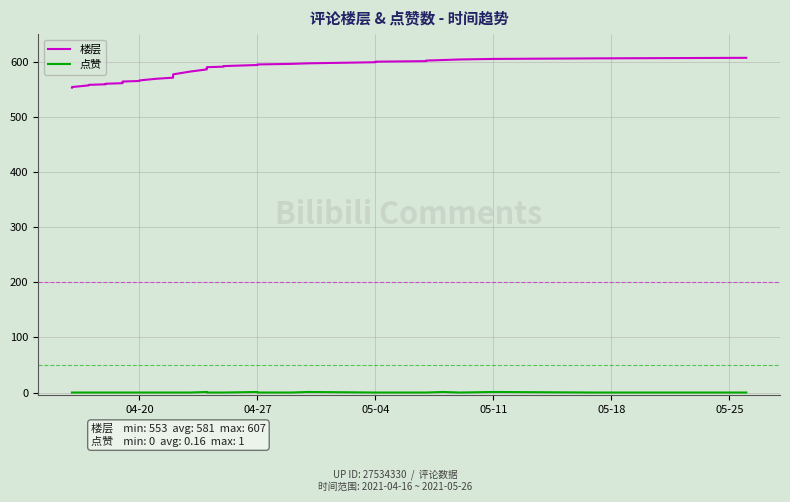

In 点赞, how many points are lower than both neighbors (excluding endpoints)?

1